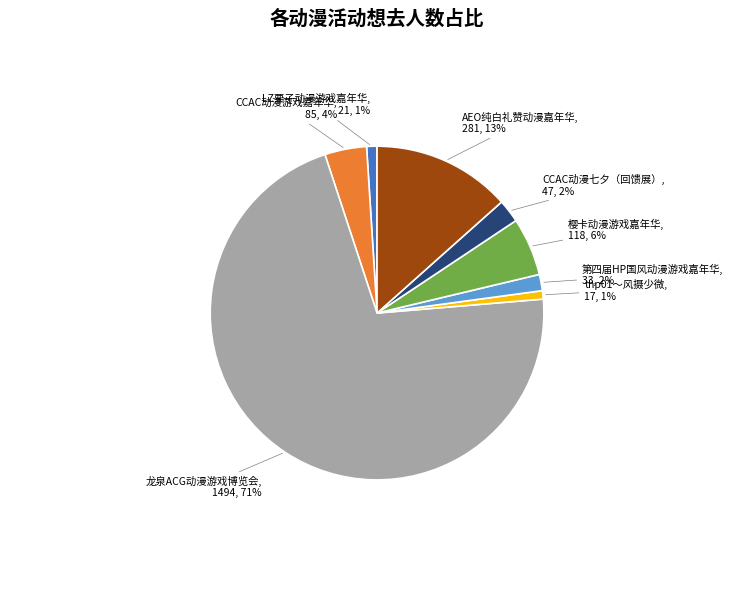

Is there any slice that represents more than half of the pie?

Yes